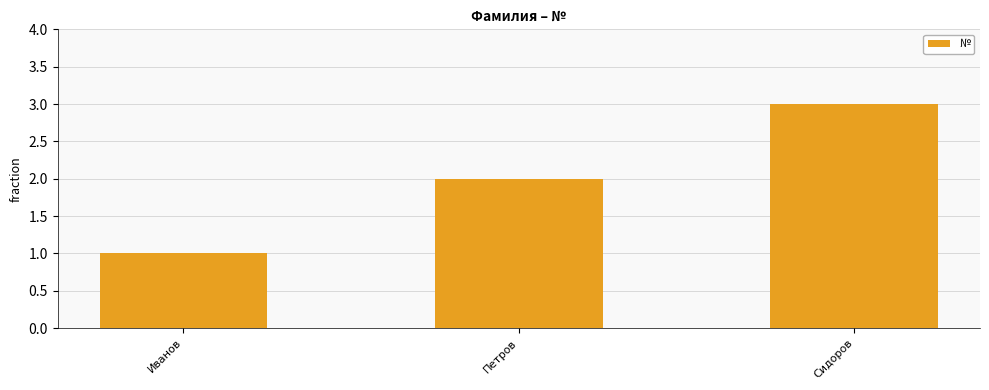

What is the change in value from Иванов to Сидоров?

+2